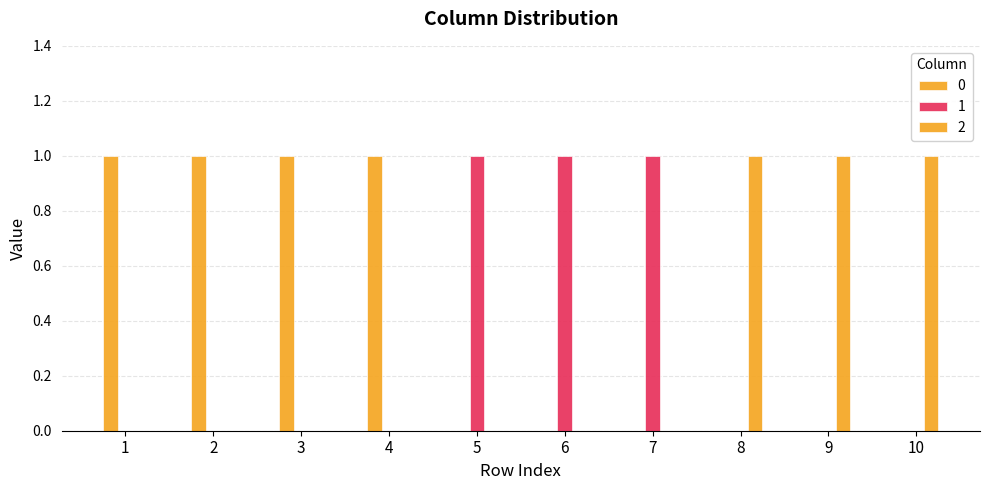

What is the maximum value shown in the chart?

1